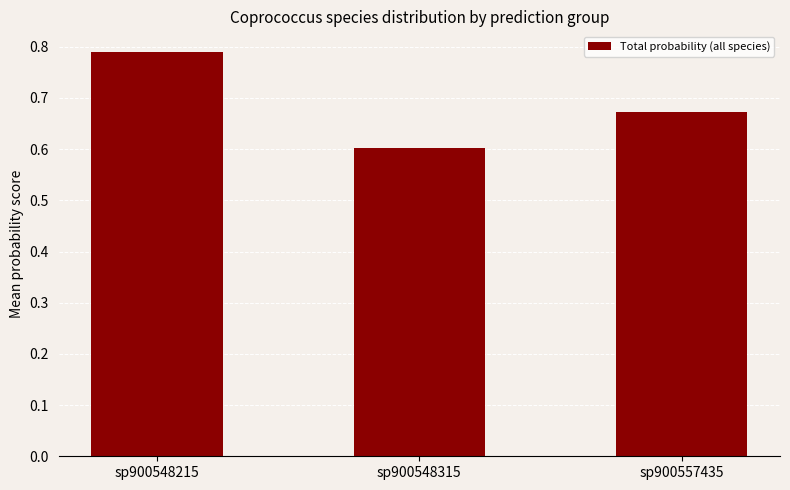

Are the bars horizontal?

No